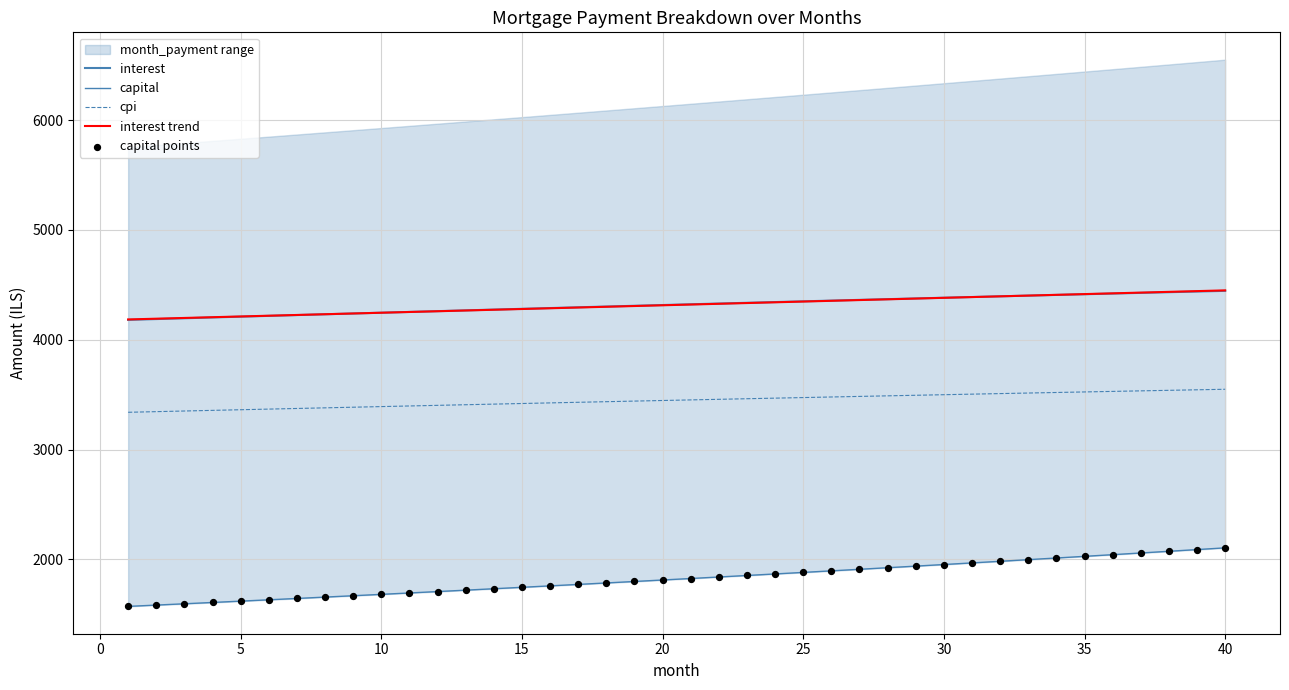

Which series contains the highest Y value?

interest trend